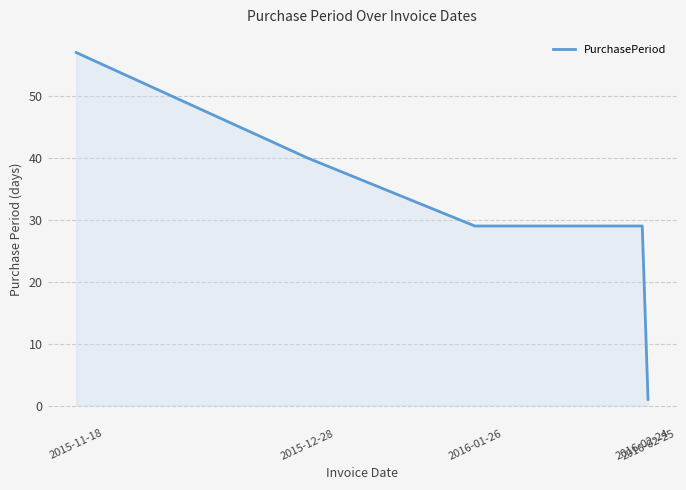

What is the change in value from 2015-12-28 to 2016-01-26?

-11